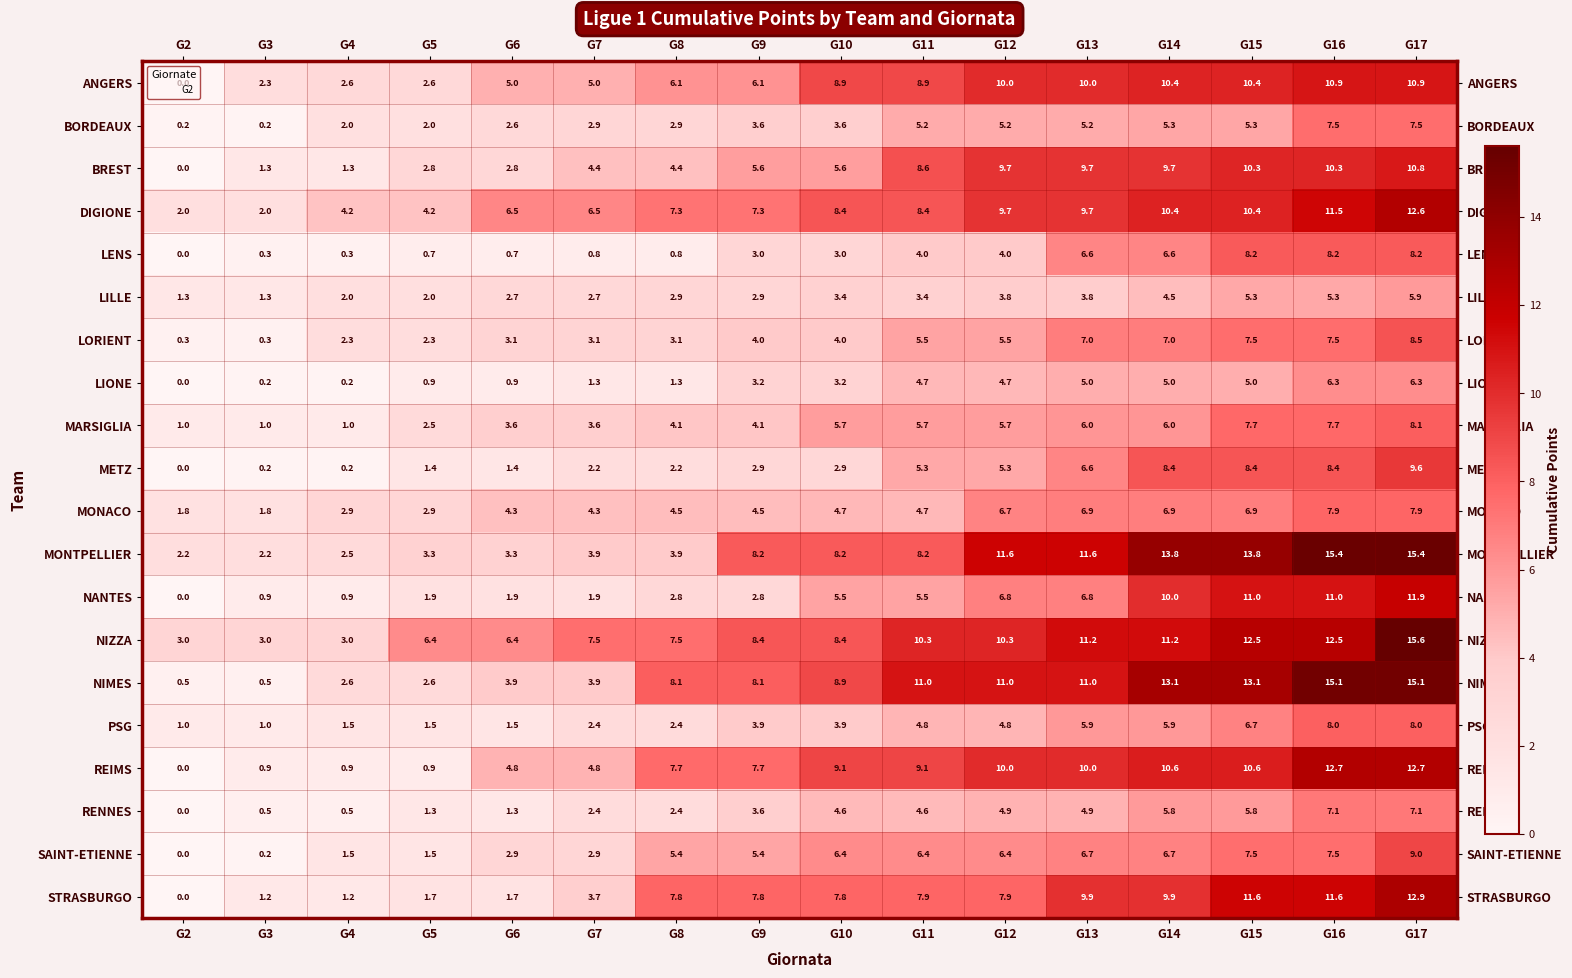

What is the sum of the PSG values at G17 and G5?

9.5